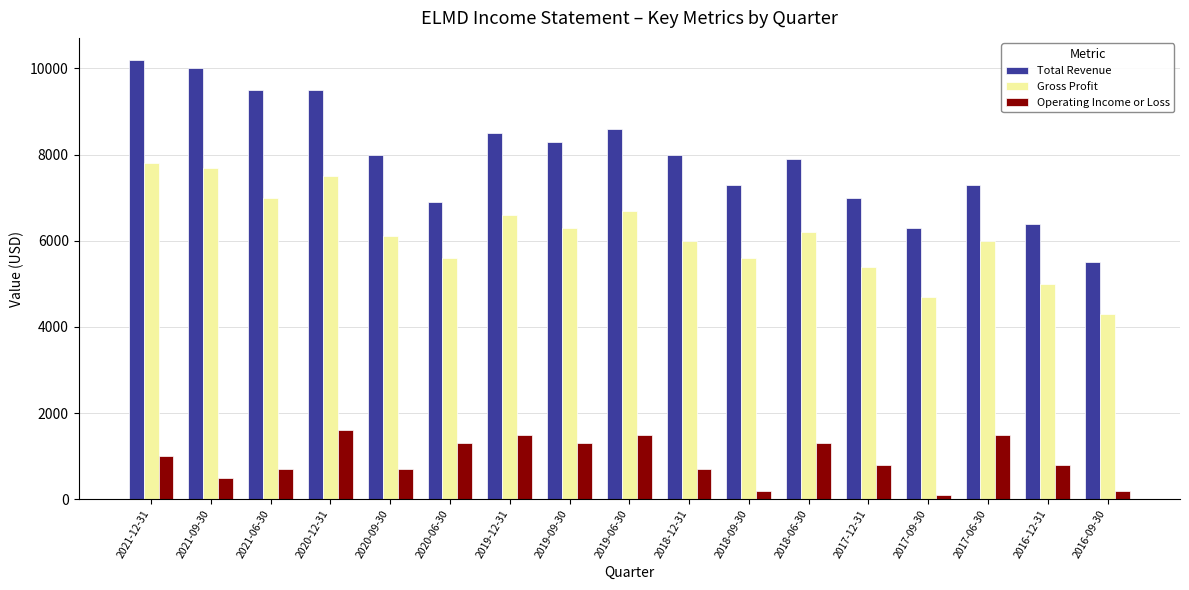

Is it true that Operating Income or Loss equals 800 at 2016-12-31?

True